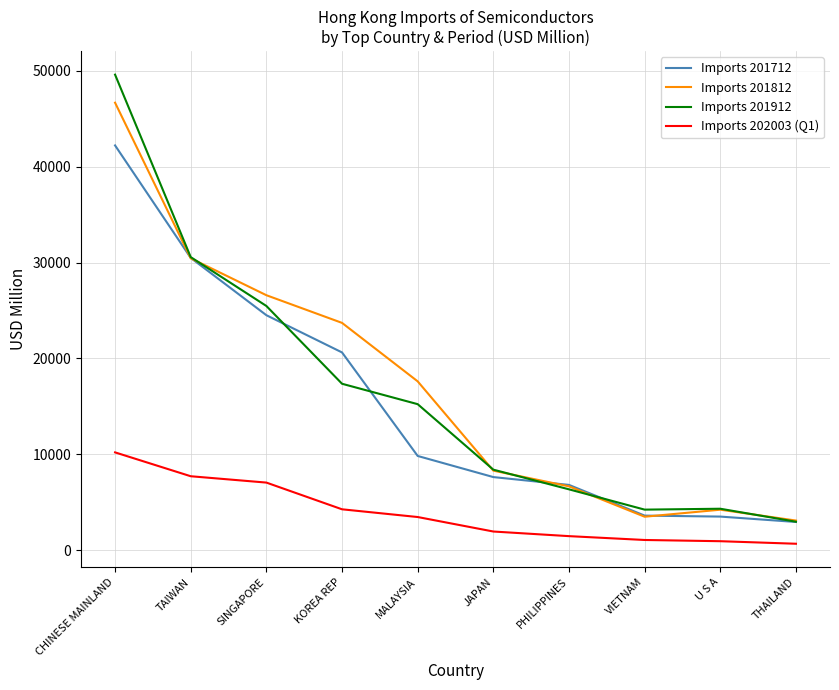

How many lines are shown in the chart?

4